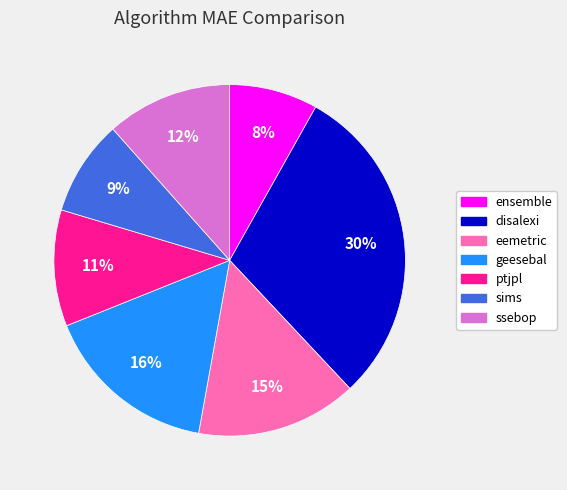

Is there a majority slice in this chart?

No